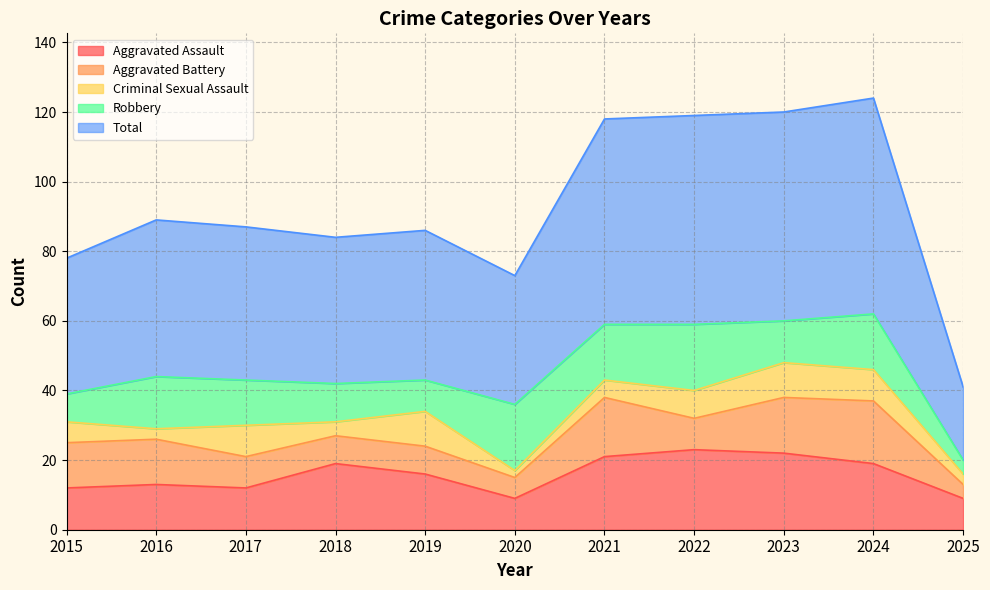

Which label corresponds to the largest value in the chart?

2024